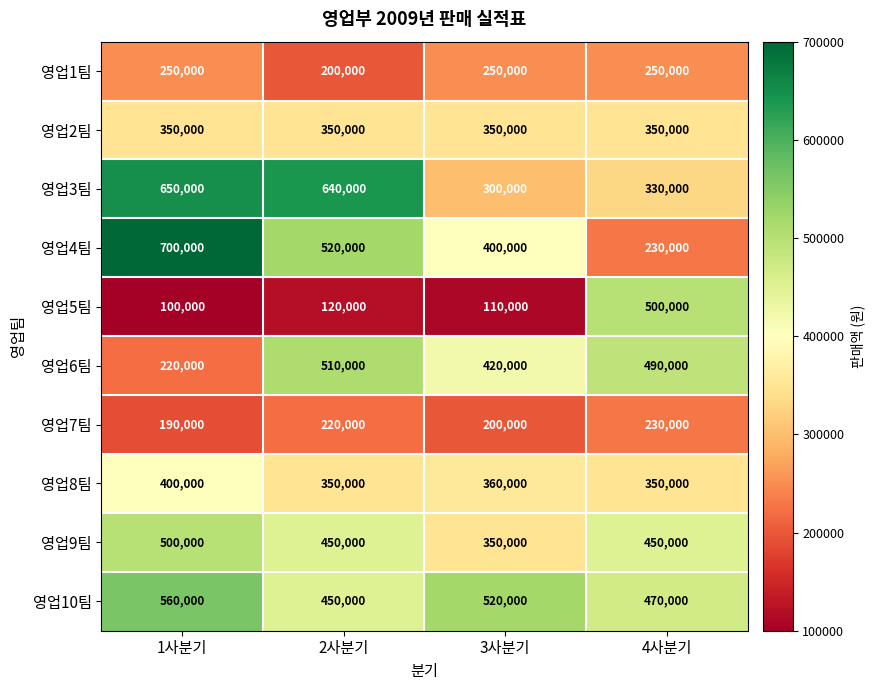

Is it true that 영업8팀 equals 400000 at 1사분기?

True